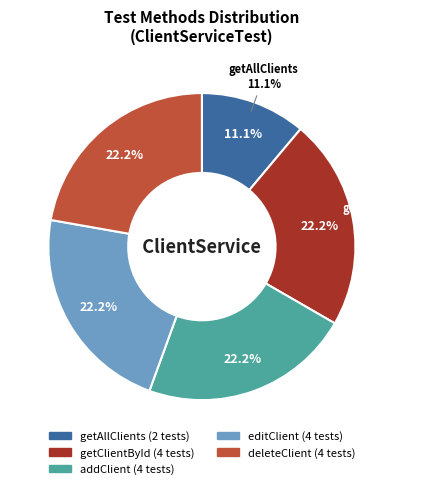

The addClient slice represents 28% of the pie. True or false?

False